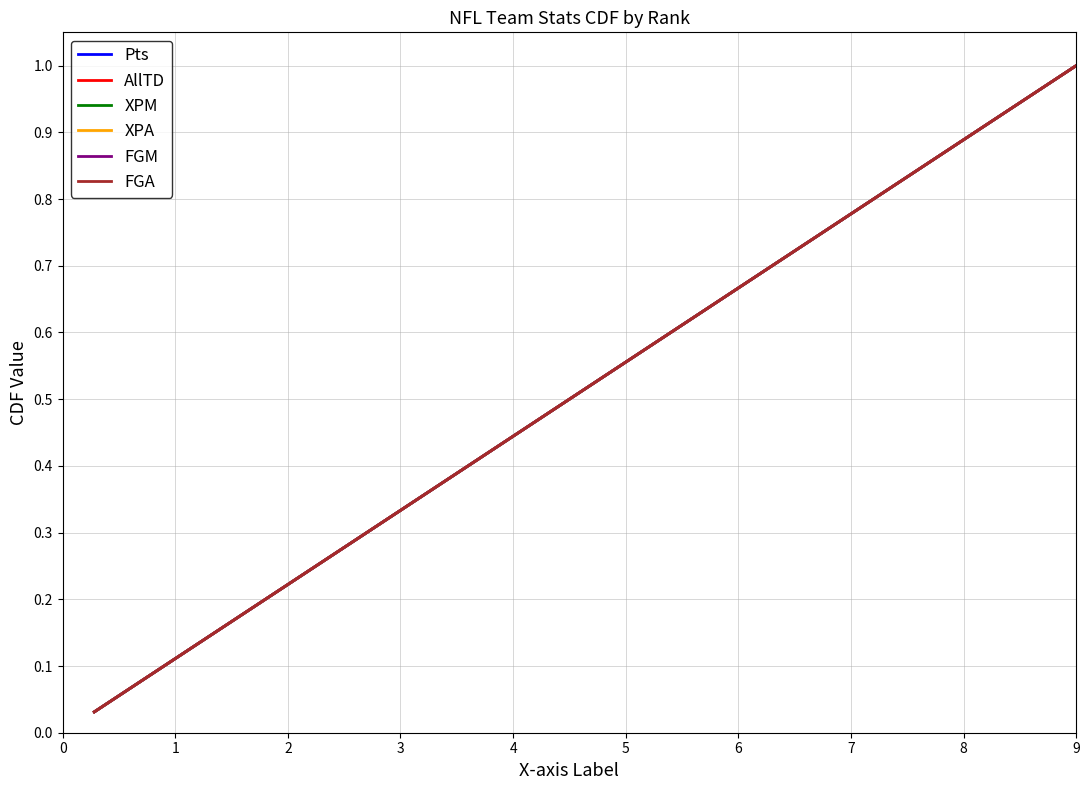

What is the value of the XPA point at the 6th from the left?

0.2